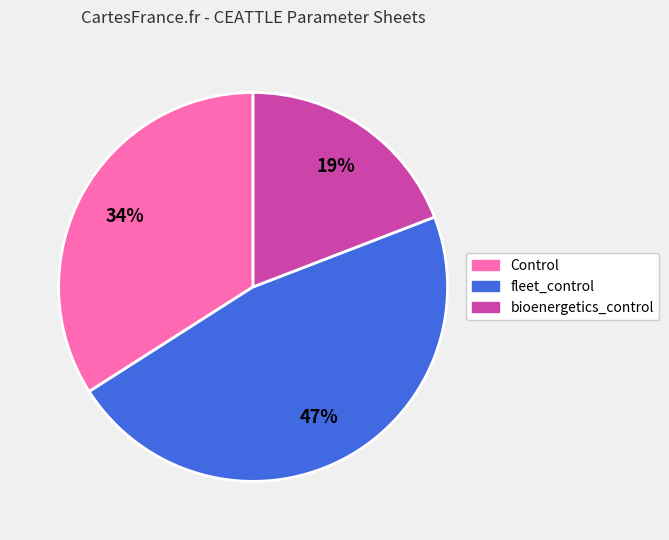

Does any single category account for the majority?

No